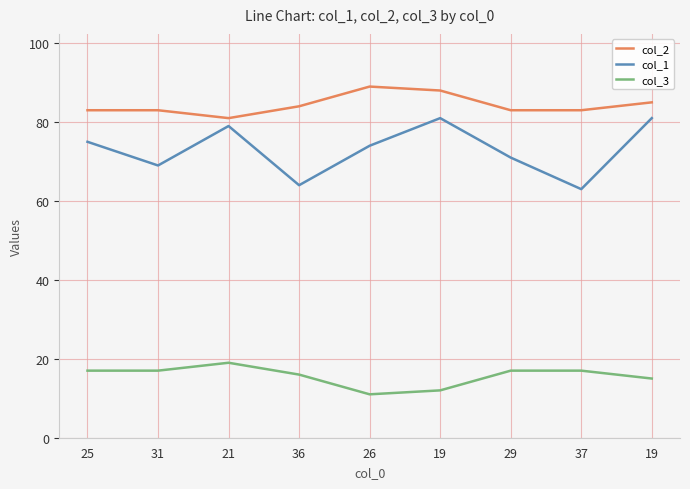

At which category does col_3 reach its first local peak?

21